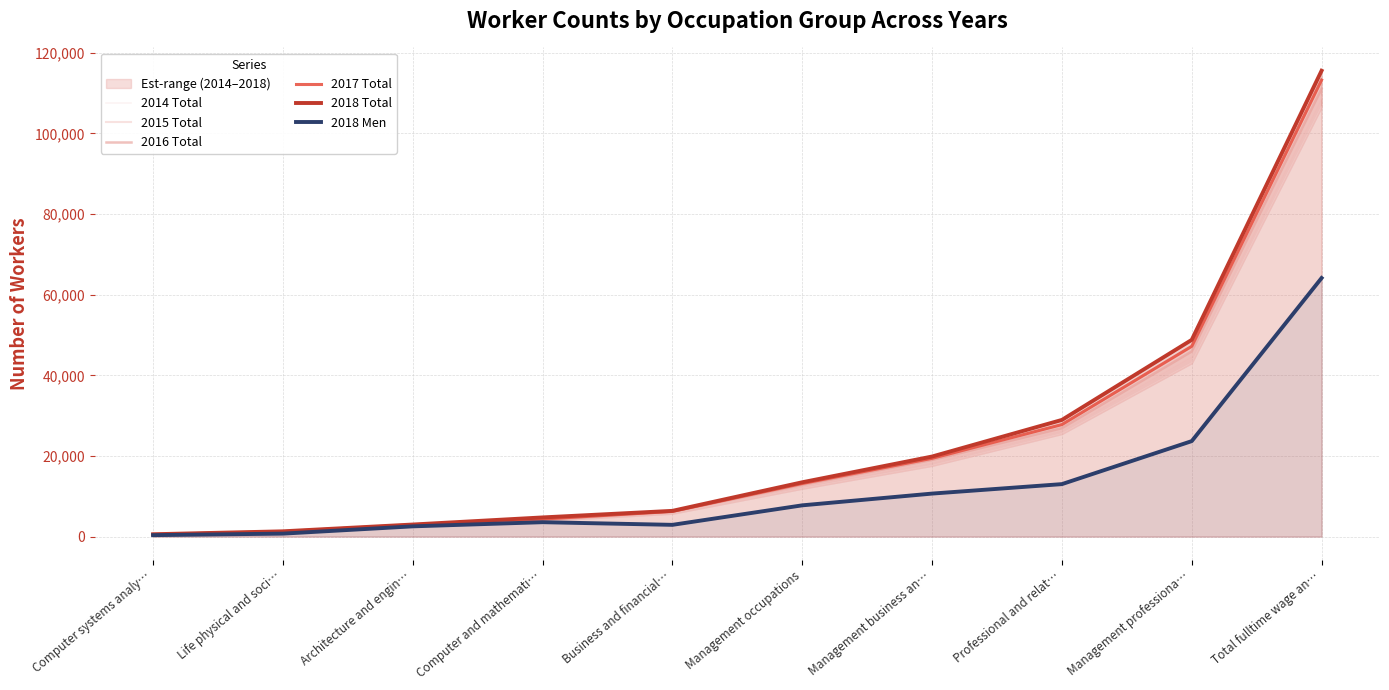

Rank the categories by 2015 Total value from highest to lowest.

Total fulltime wage an…, Management professiona…, Professional and relat…, Management business an…, Management occupations, Business and financial…, Computer and mathemati…, Architecture and engin…, Life physical and soci…, Computer systems analy…